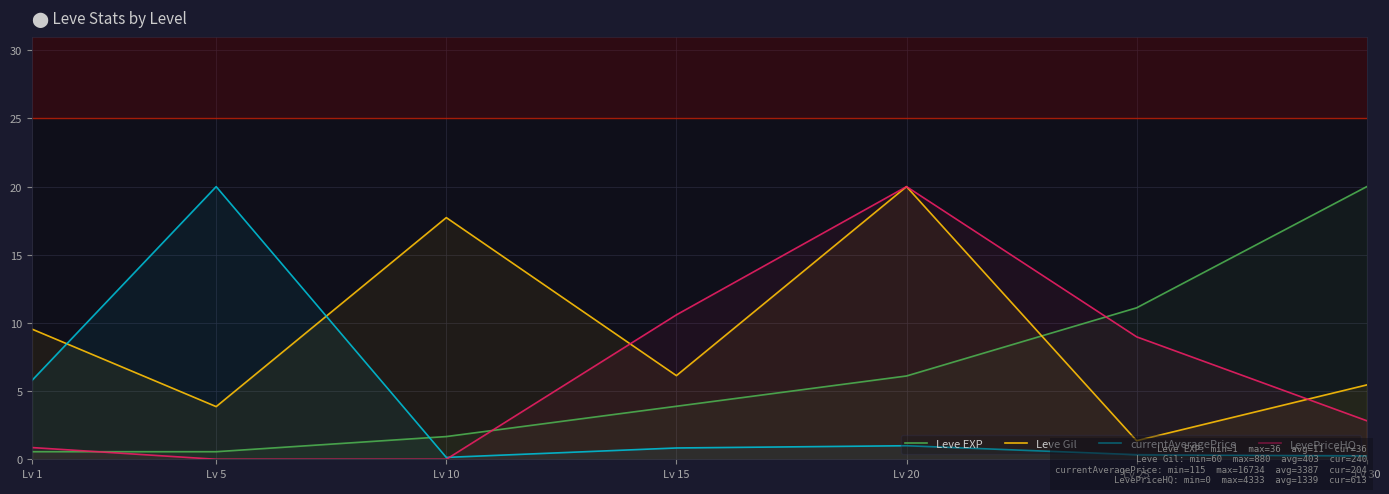

Reading left to right, extract all data points from this chart.

Leve EXP: 0.6	0.6	1.7	3.9	6.1	11.1	20.0
Leve Gil: 9.5	3.9	17.7	6.1	20.0	1.4	5.5
currentAveragePrice: 5.8	20.0	0.1	0.8	1.0	0.3	0.2
LevePriceHQ: 0.9	0.0	0.0	10.6	20.0	9.0	2.8